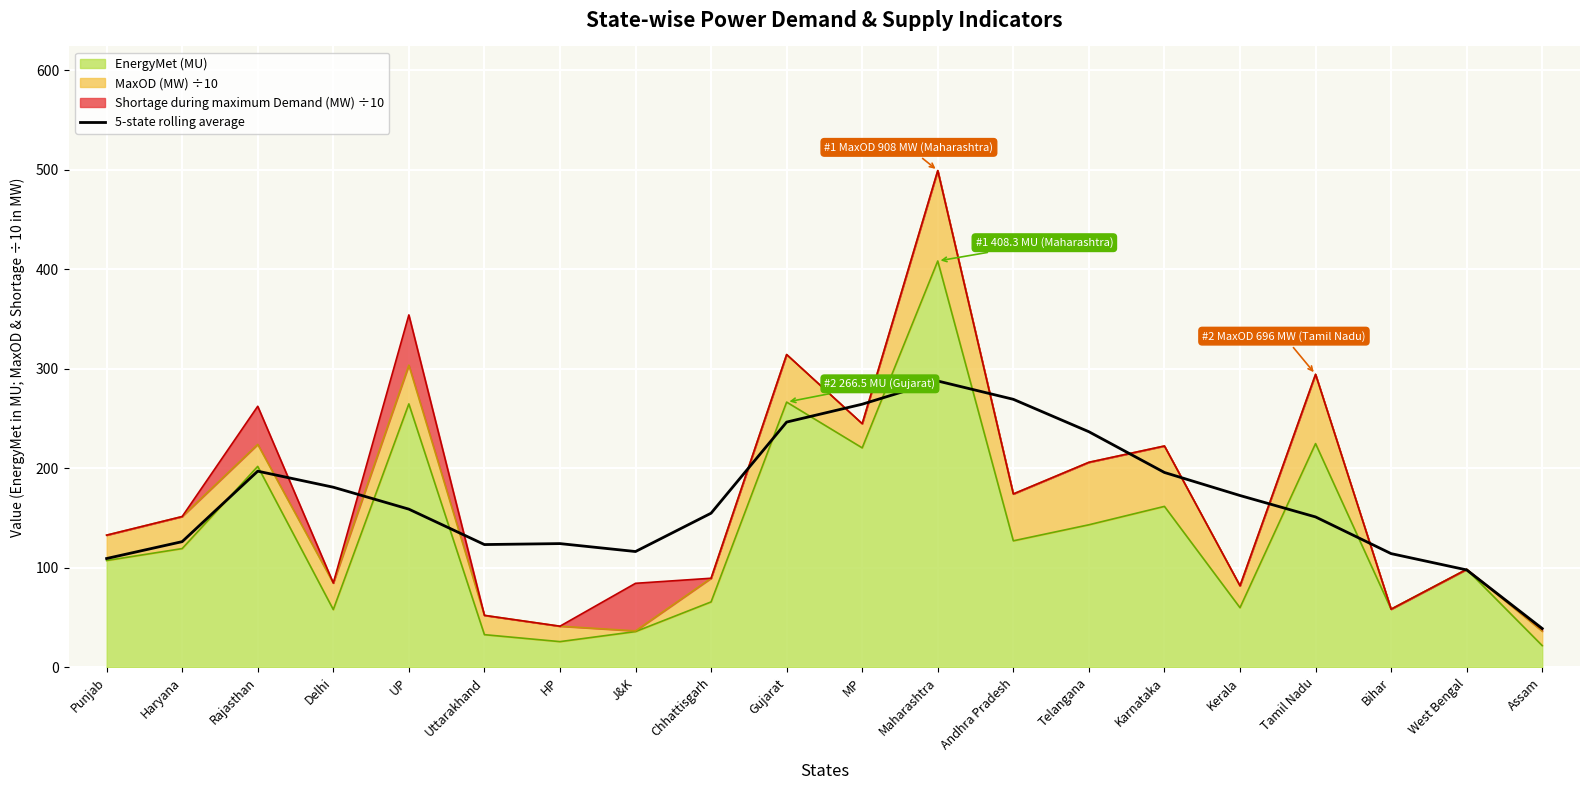

The chart shows a value of 246.4 at Gujarat. True or false?

True